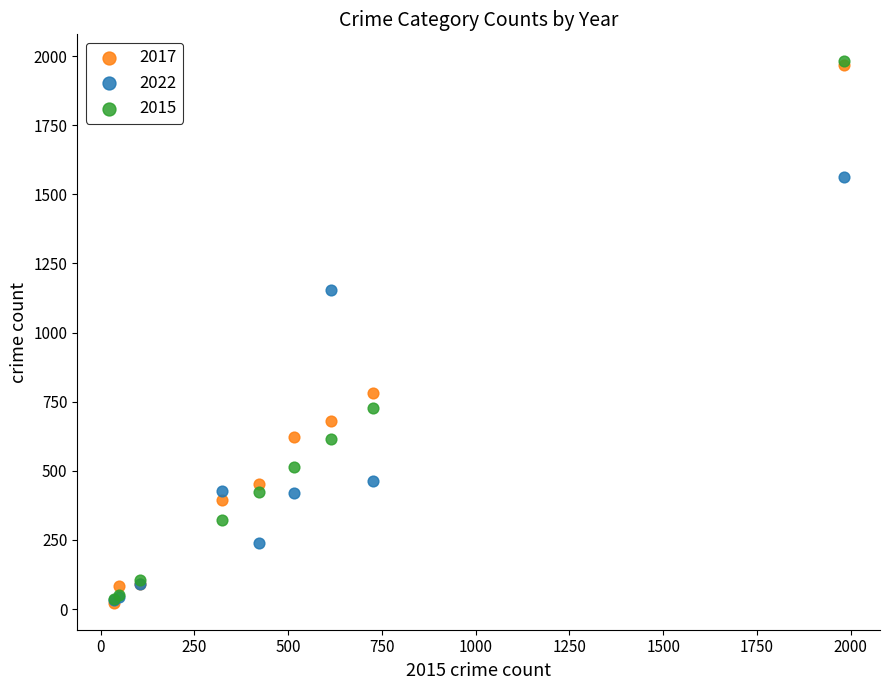

Across all series, what Y value is closest to 1002?

1155